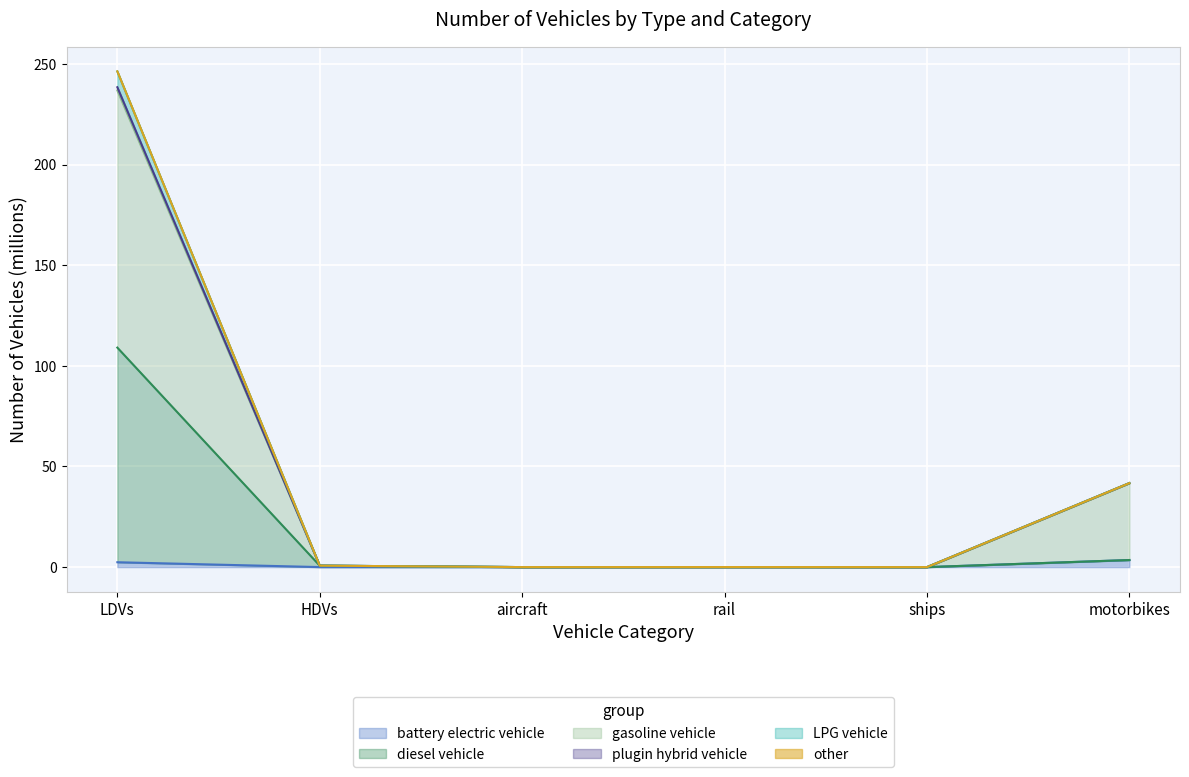

Does the chart display data point markers on the line(s)?

No